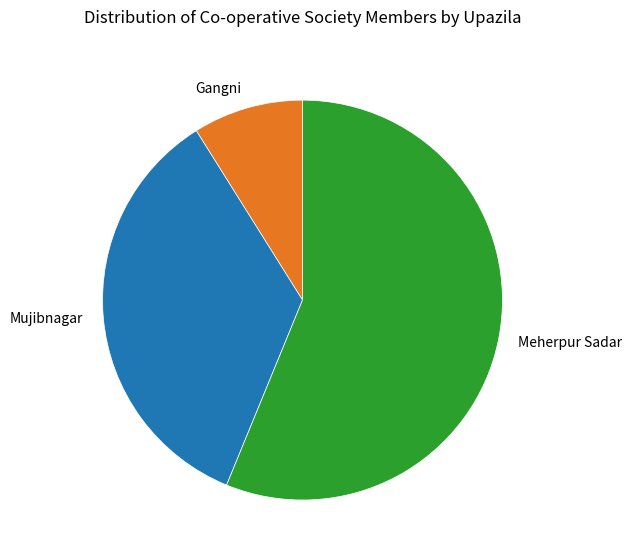

Is it true that Gangni is 9% of the pie?

True